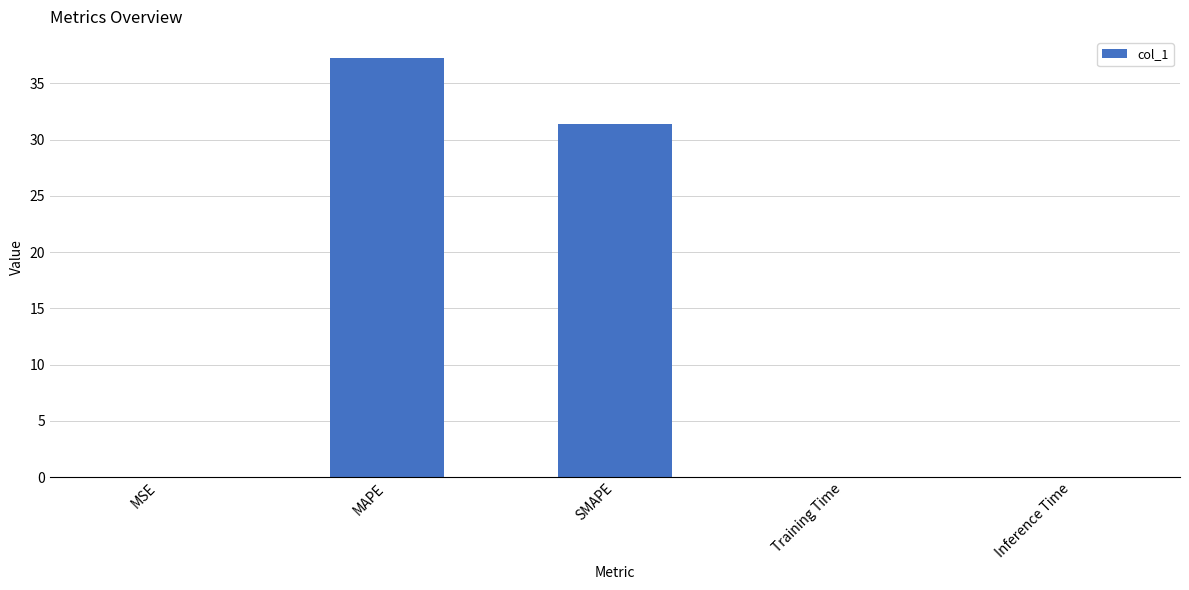

Which label corresponds to the largest value in the chart?

MAPE